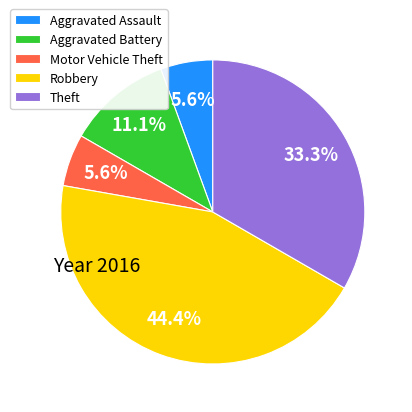

Which category has the biggest portion of the pie?

Robbery